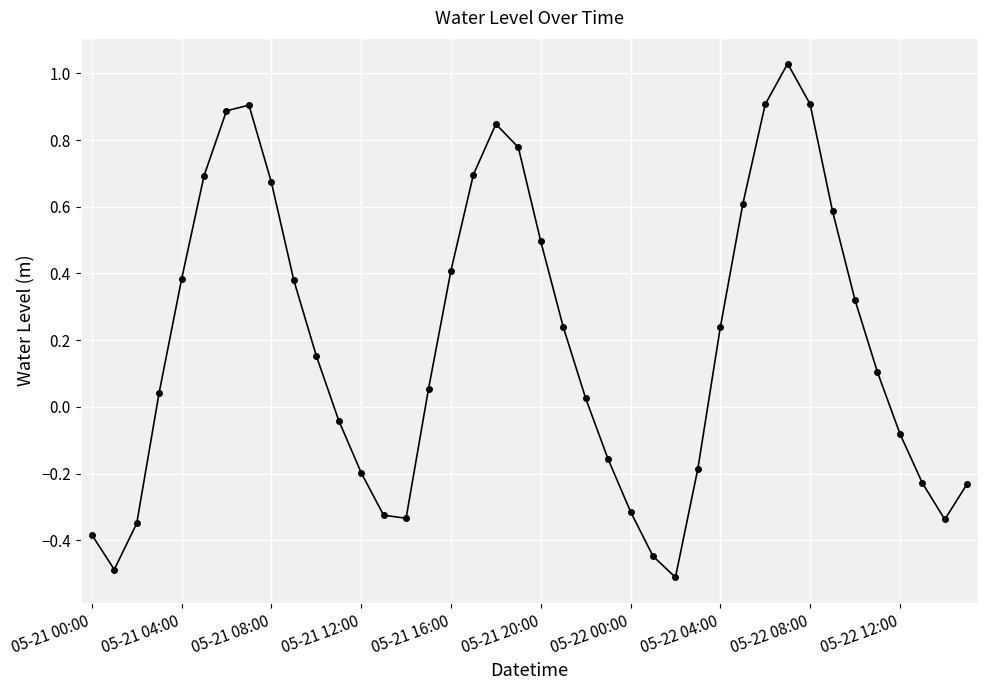

What is the value of the 27th point from the left?

-0.5